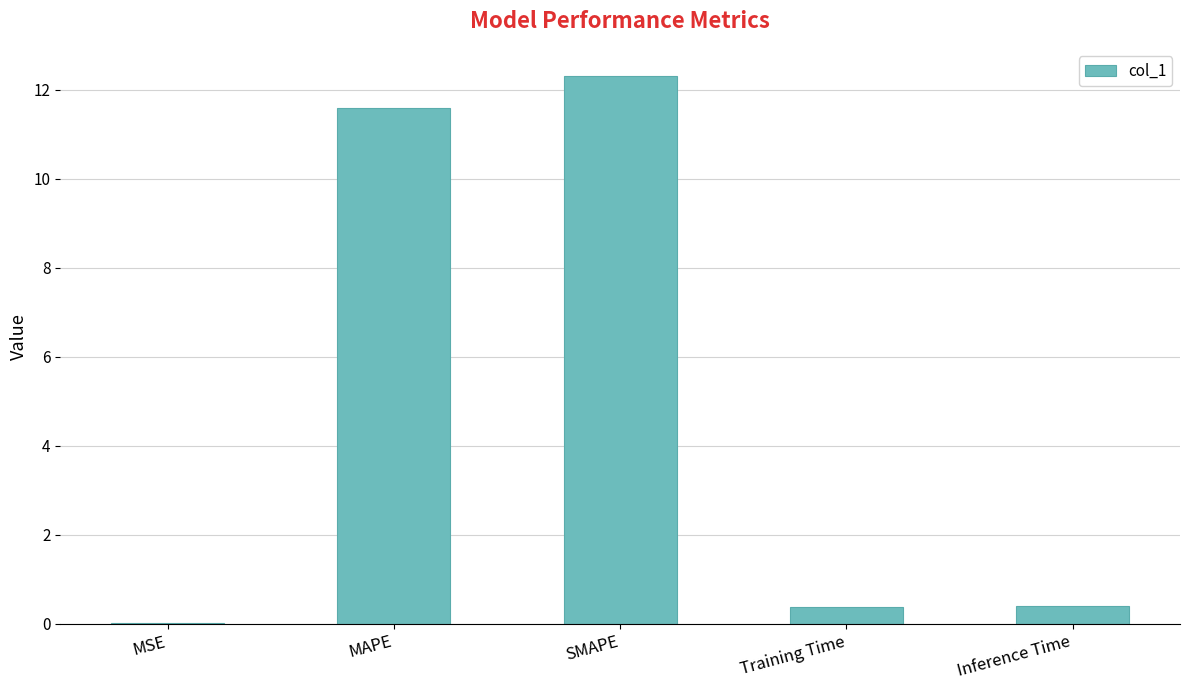

What value does the data have at Inference Time?

0.4